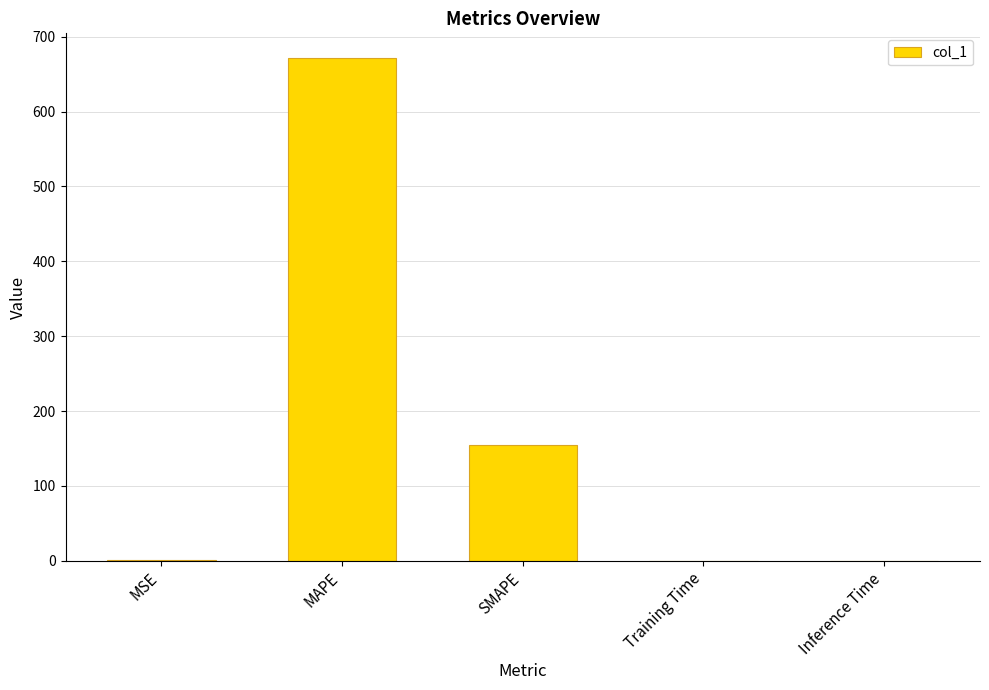

Count the number of data series in this chart.

1